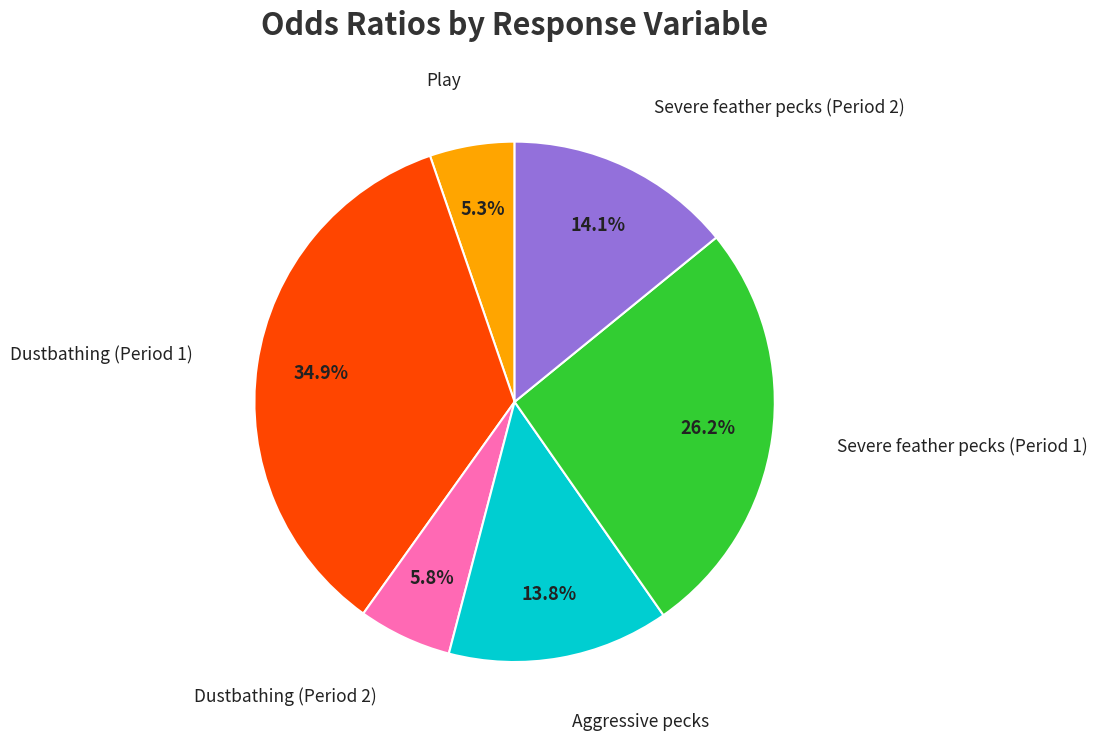

Is there a majority slice in this chart?

No